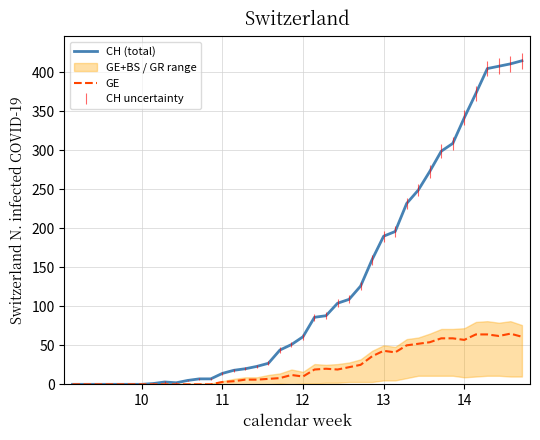

Is it true that CH (total) equals 190 at 13?

True